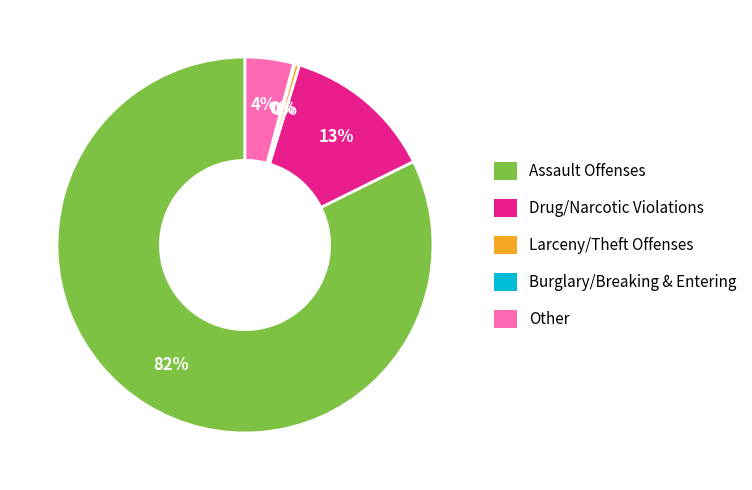

What is the largest slice in the pie chart?

Assault Offenses